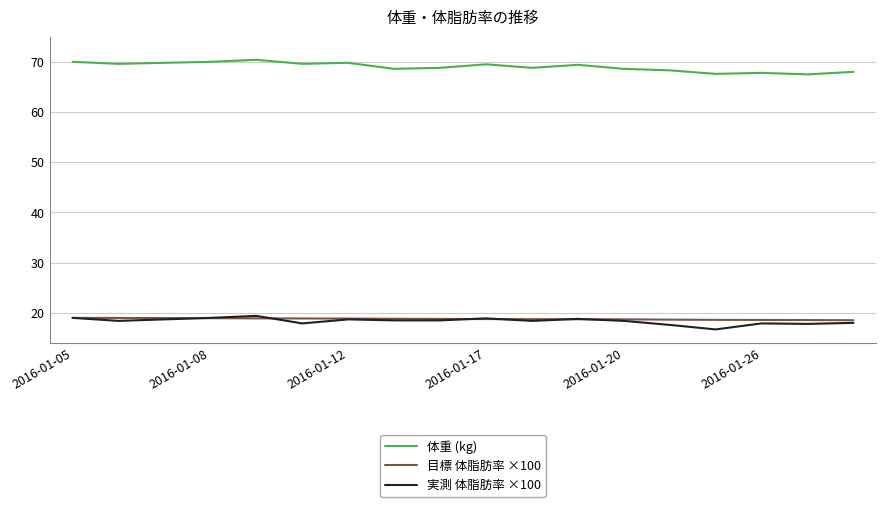

True or false: 実測 体脂肪率 ×100 and 目標 体脂肪率 ×100 cross at least once.

True